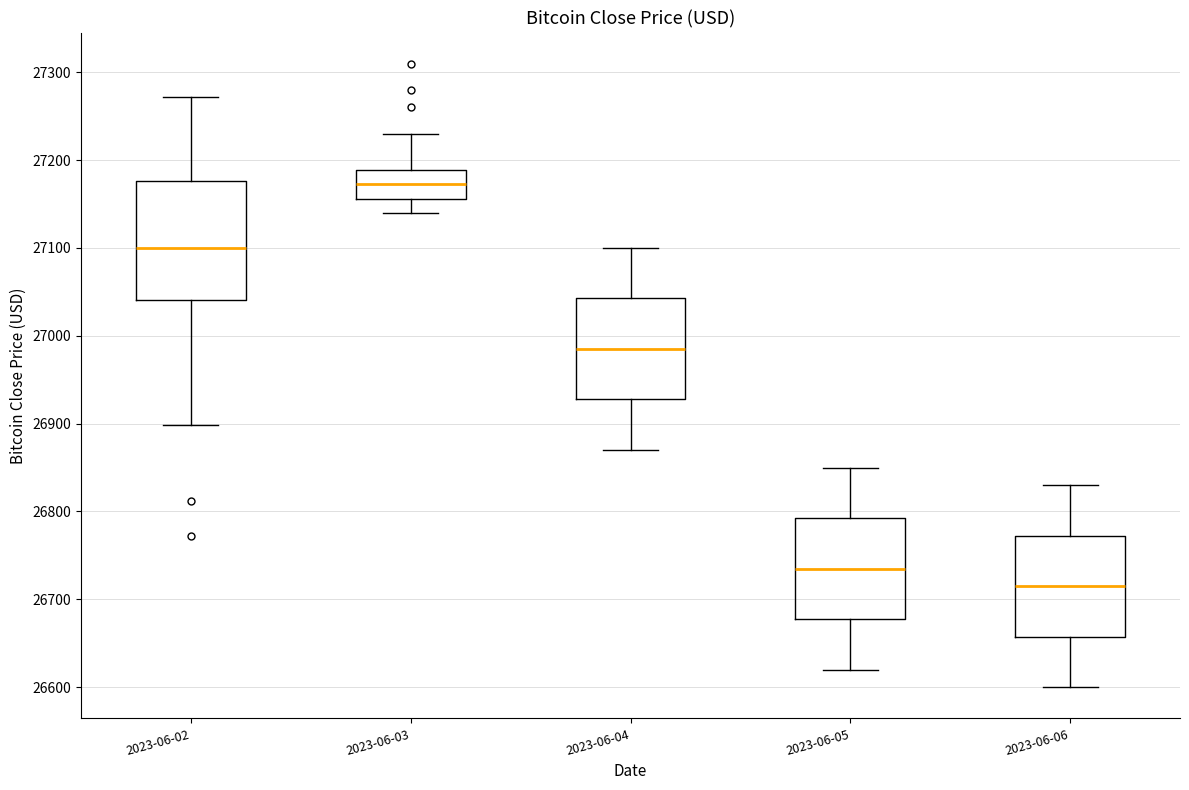

Reading left to right, transcribe this box plot: for each box, give where its median line is, the range the box spans, and where its two whiskers end, as read against the y-axis. The values are not printed on the chart, so give them approximately, as read against the axis.

2023-06-02: median 27100, box 27040 to 27180, whiskers 26900 to 27270
2023-06-03: median 27170, box 27160 to 27190, whiskers 27140 to 27230
2023-06-04: median 26990, box 26930 to 27040, whiskers 26870 to 27100
2023-06-05: median 26740, box 26680 to 26790, whiskers 26620 to 26850
2023-06-06: median 26720, box 26660 to 26770, whiskers 26600 to 26830